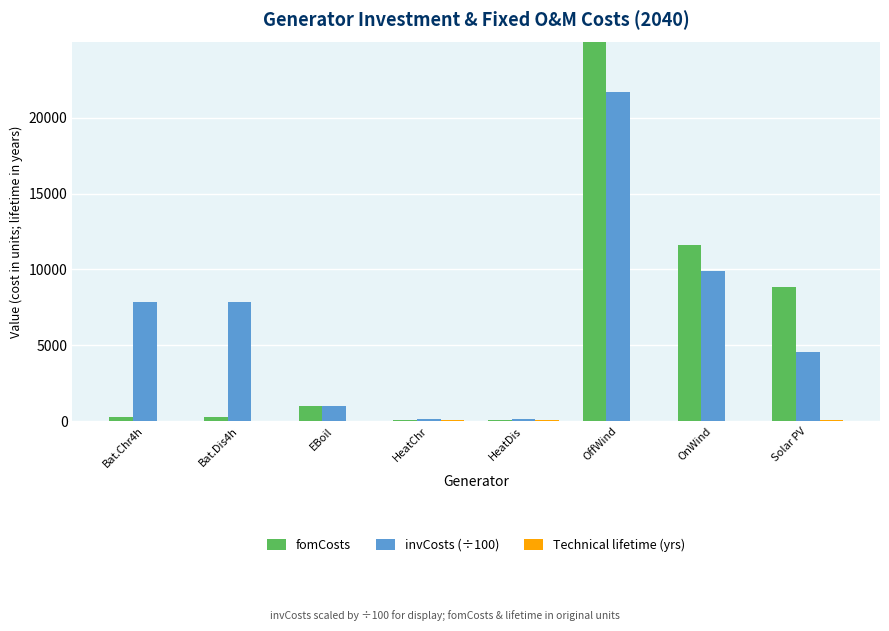

How many values in the invCosts (÷100) series are below 7880?

4